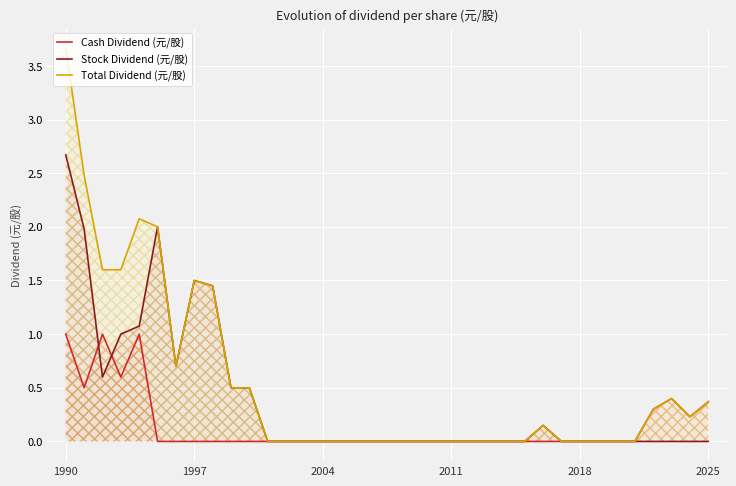

True or false: Total Dividend (元/股) and Cash Dividend (元/股) cross at least once.

False